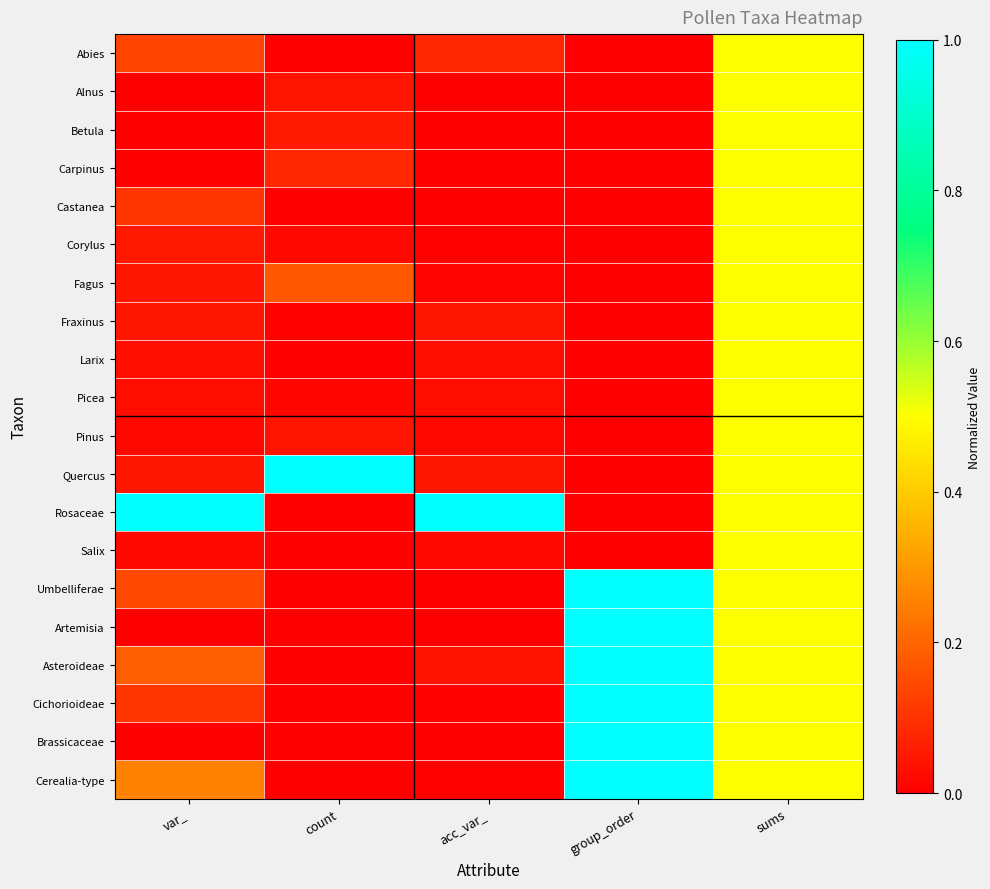

Reading right to left, what are all the values shown in this chart?

Abies: sums=0.5	group_order=0.0	acc_var_=0.1	count=0.0	var_=0.1
Alnus: sums=0.5	group_order=0.0	acc_var_=0.0	count=0.0	var_=0.0
Betula: sums=0.5	group_order=0.0	acc_var_=0.0	count=0.1	var_=0.0
Carpinus: sums=0.5	group_order=0.0	acc_var_=0.0	count=0.1	var_=0.0
Castanea: sums=0.5	group_order=0.0	acc_var_=0.0	count=0.0	var_=0.1
Corylus: sums=0.5	group_order=0.0	acc_var_=0.0	count=0.0	var_=0.0
Fagus: sums=0.5	group_order=0.0	acc_var_=0.0	count=0.2	var_=0.0
Fraxinus: sums=0.5	group_order=0.0	acc_var_=0.0	count=0.0	var_=0.0
Larix: sums=0.5	group_order=0.0	acc_var_=0.0	count=0.0	var_=0.0
Picea: sums=0.5	group_order=0.0	acc_var_=0.0	count=0.0	var_=0.0
Pinus: sums=0.5	group_order=0.0	acc_var_=0.0	count=0.0	var_=0.0
Quercus: sums=0.5	group_order=0.0	acc_var_=0.0	count=1.0	var_=0.0
Rosaceae: sums=0.5	group_order=0.0	acc_var_=1.0	count=0.0	var_=1.0
Salix: sums=0.5	group_order=0.0	acc_var_=0.0	count=0.0	var_=0.0
Umbelliferae: sums=0.5	group_order=1.0	acc_var_=0.0	count=0.0	var_=0.1
Artemisia: sums=0.5	group_order=1.0	acc_var_=0.0	count=0.0	var_=0.0
Asteroideae: sums=0.5	group_order=1.0	acc_var_=0.0	count=0.0	var_=0.2
Cichorioideae: sums=0.5	group_order=1.0	acc_var_=0.0	count=0.0	var_=0.1
Brassicaceae: sums=0.5	group_order=1.0	acc_var_=0.0	count=0.0	var_=0.0
Cerealia-type: sums=0.5	group_order=1.0	acc_var_=0.0	count=0.0	var_=0.3